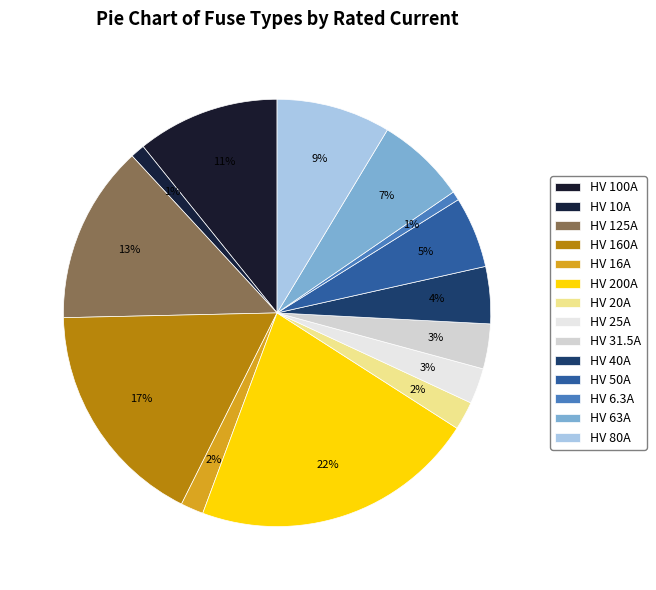

To the nearest percent, what is the average slice percentage?

7%